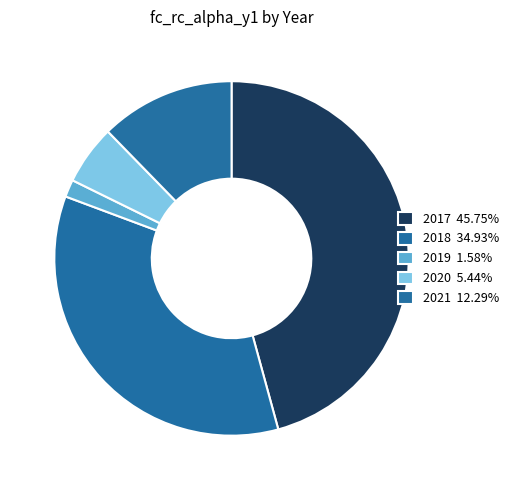

To the nearest percent, what portion does 2017 represent?

46%